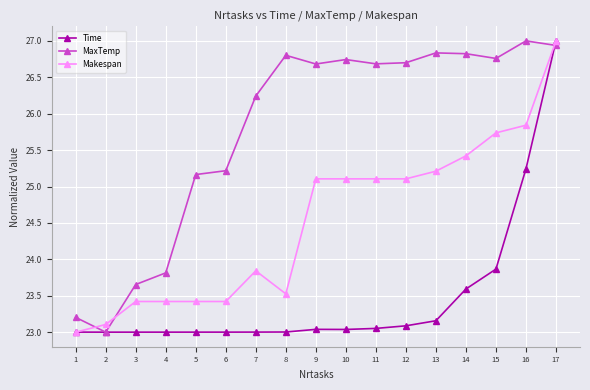

Rank the series at 6 from lowest to highest value.

Time, Makespan, MaxTemp